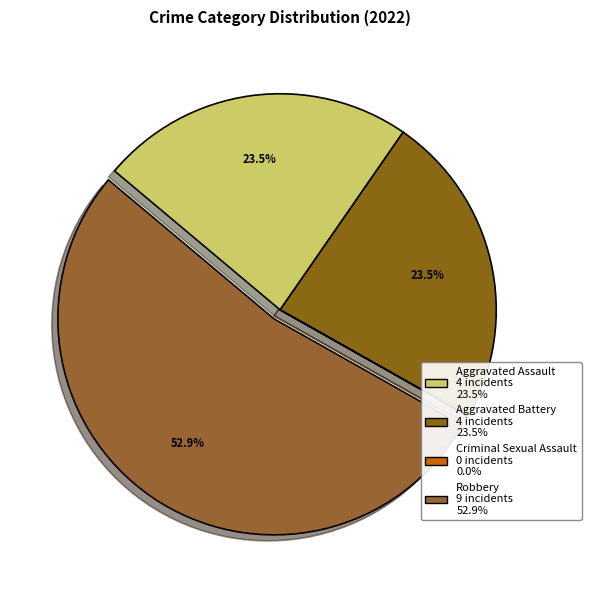

What percentage is NOT represented by Aggravated Battery?

76.5%